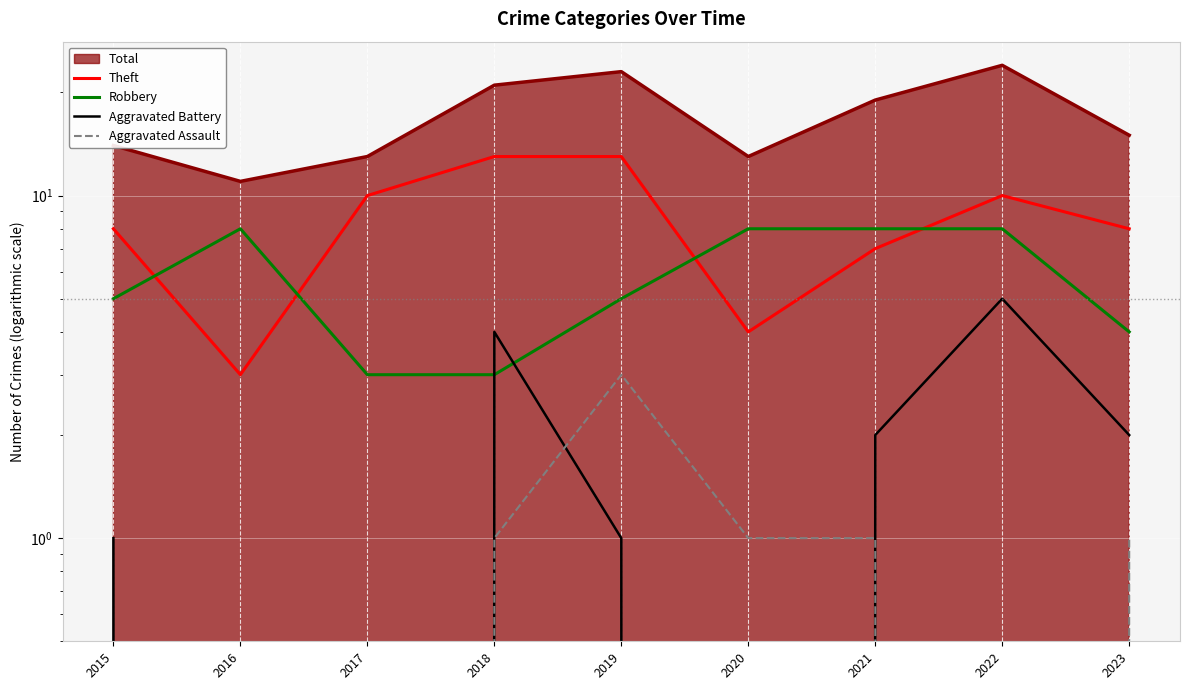

Between 2018 and 2022, which is larger?

2018